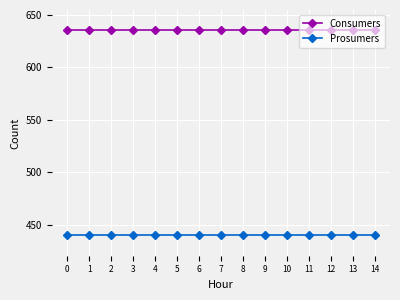

At 14, list the series in order from smallest to largest.

Prosumers, Consumers